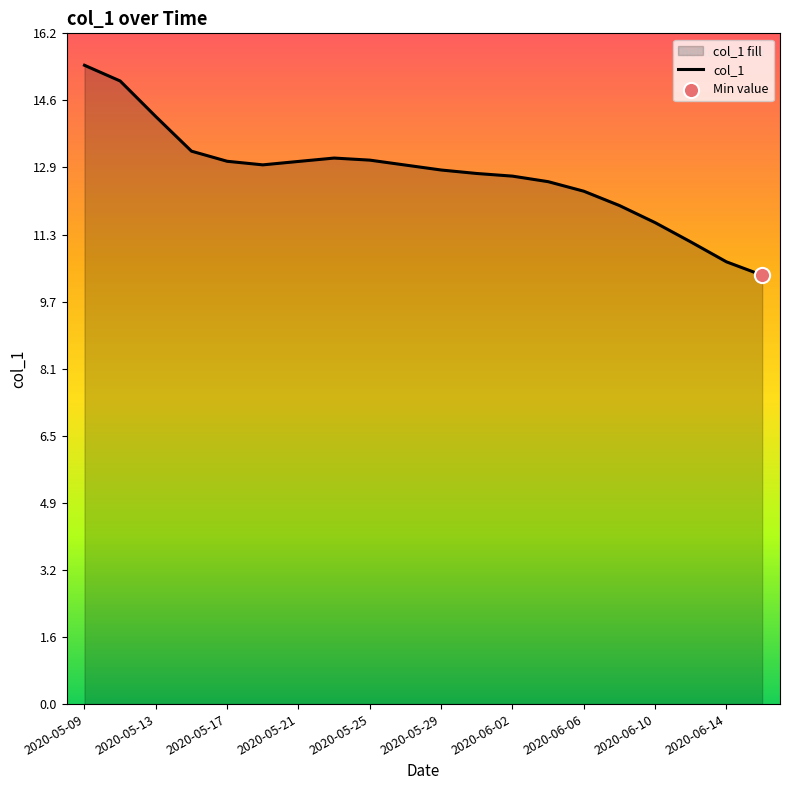

What is the change in value from 2020-05-13 to 2020-06-02?

-1.4